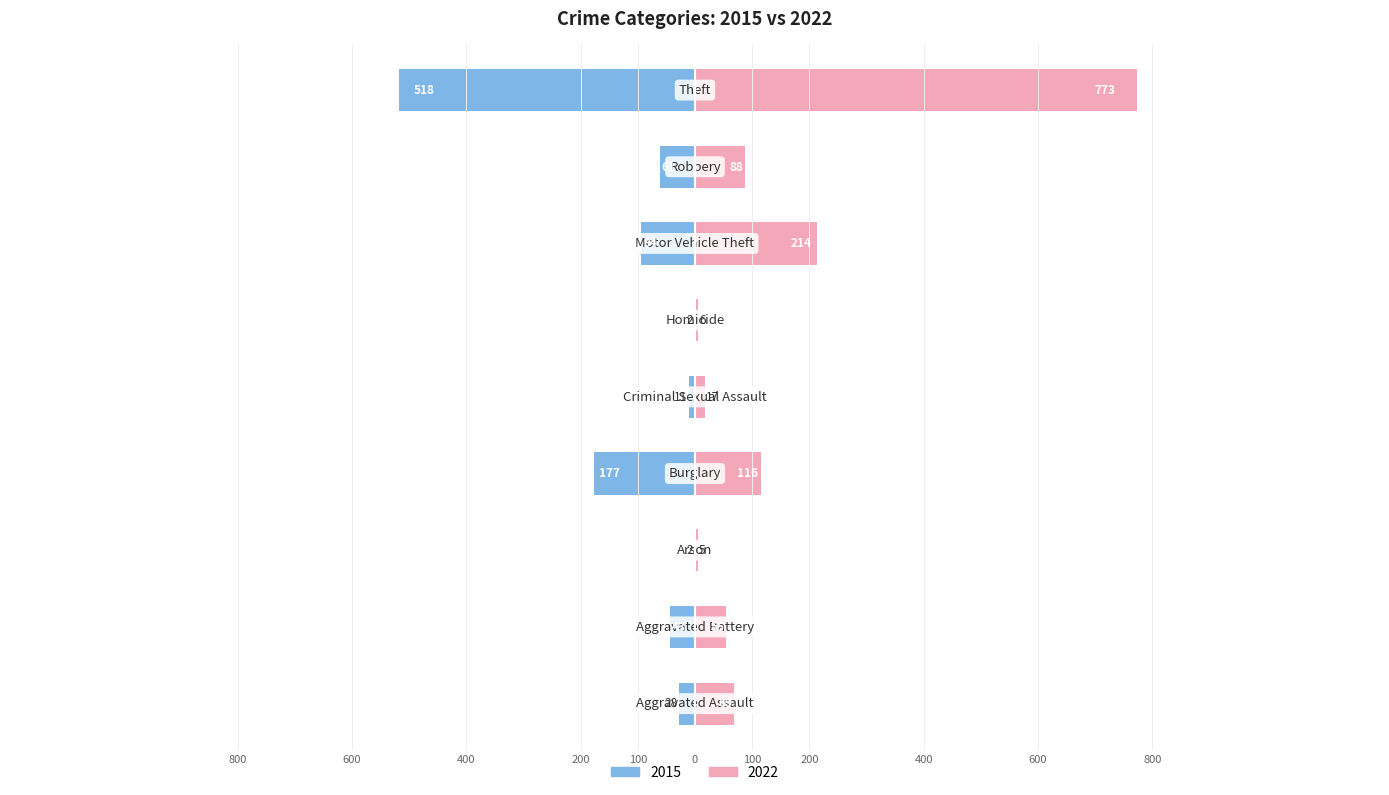

How many data points in 2022 are less than 69?

4